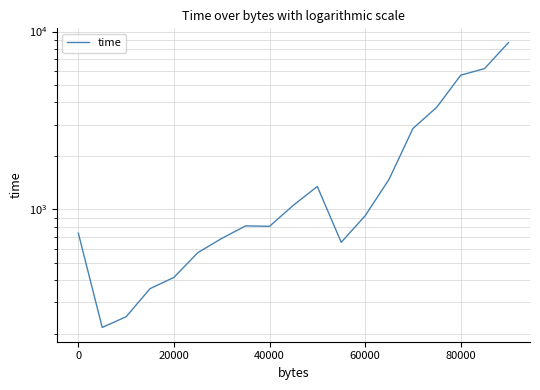

Reading left to right, what are all the values shown in this chart?

735.3	217.1	249.5	358.8	415.2	571.8	687.4	808.5	804.1	1056.6	1346.4	653.9	920.7	1474.9	2849.7	3756.8	5683.3	6194.3	8670.8